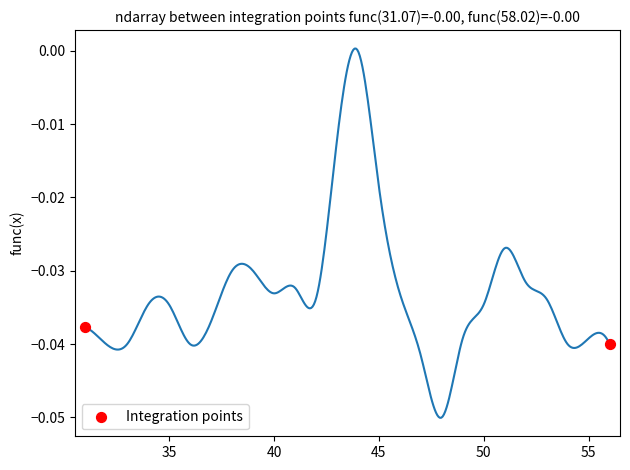

What is the range of X values (max minus min)?

25.0